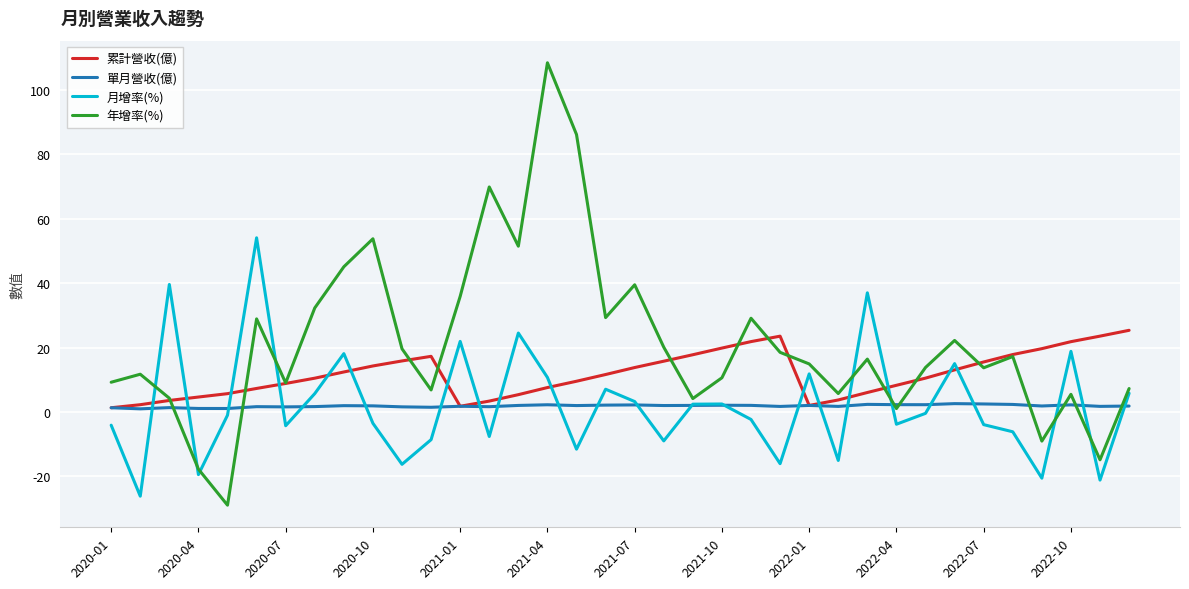

Which series has the largest total across all categories?

年增率(%)